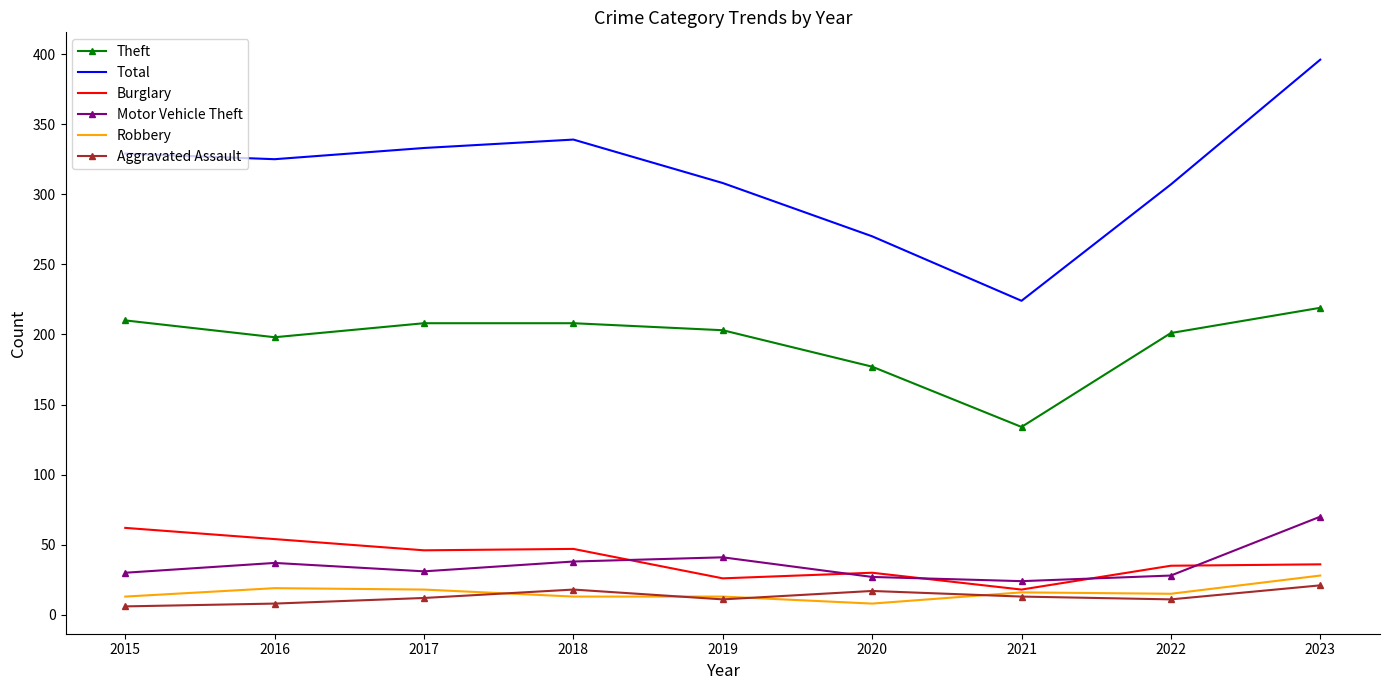

Is it true that Total equals 224 at 2021?

True